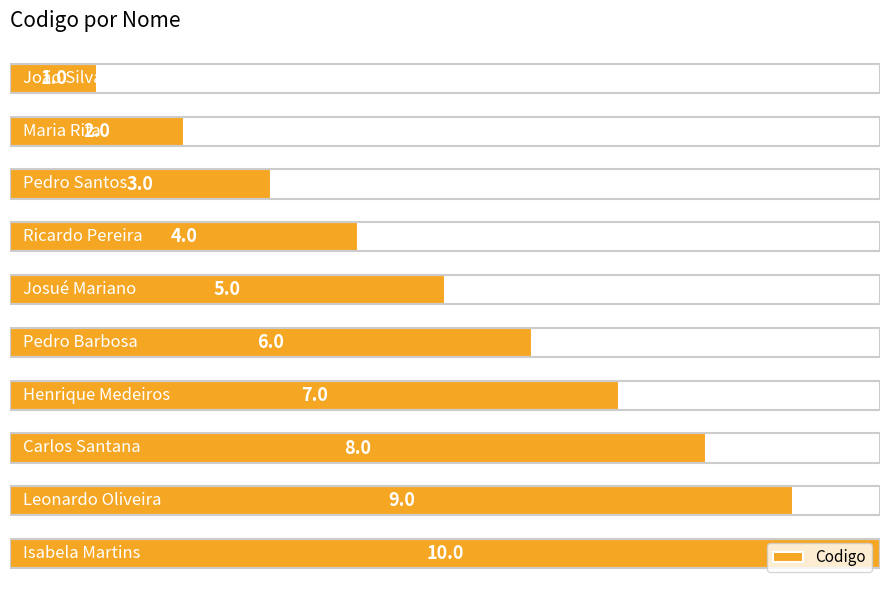

What is the greatest value displayed?

10